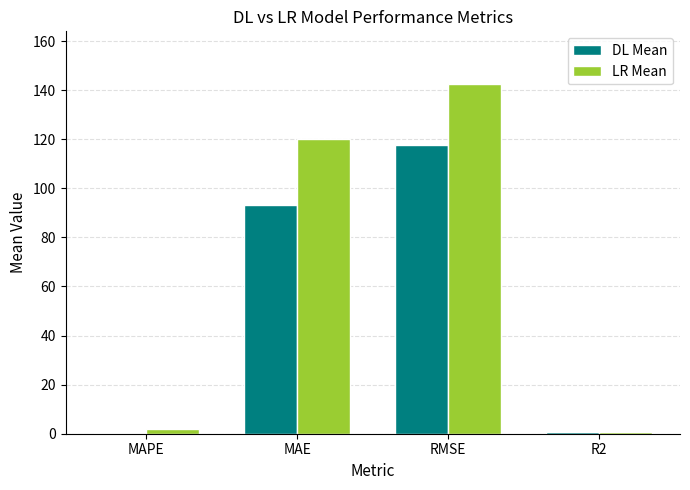

Which label corresponds to the largest value in the chart?

RMSE